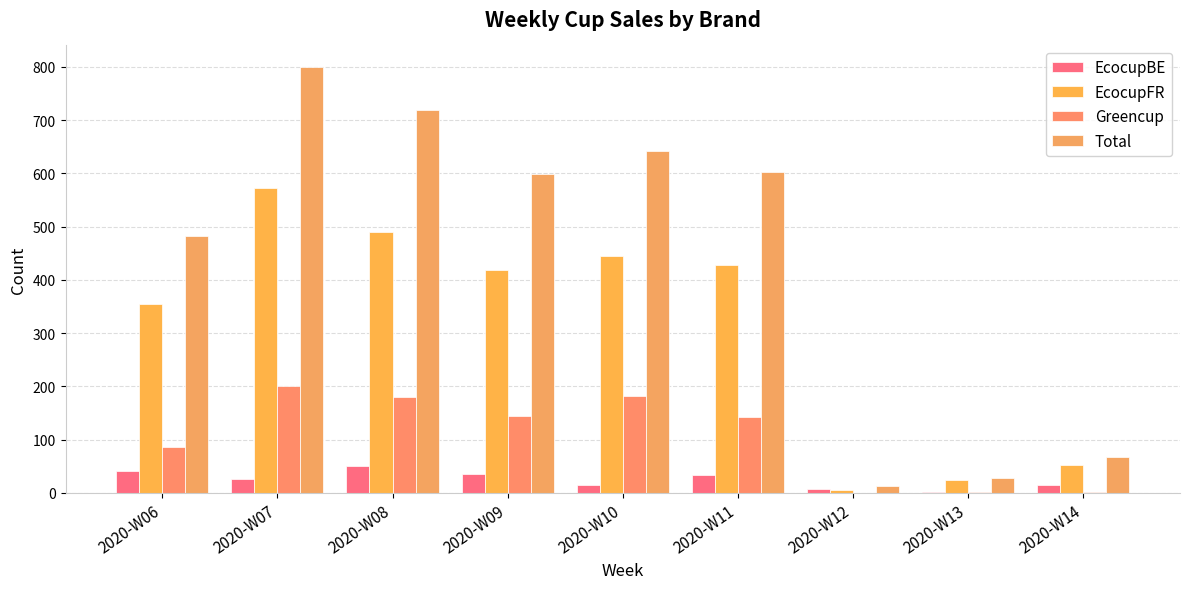

Rank the series at 2020-W14 from lowest to highest value.

Greencup, EcocupBE, EcocupFR, Total